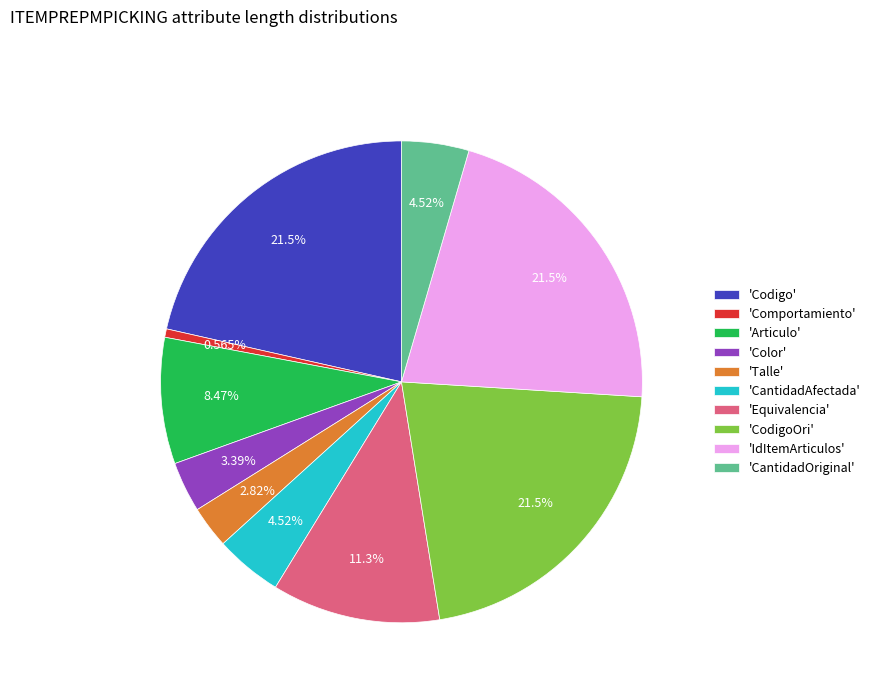

Between 'Talle' and 'Articulo', which is larger?

'Articulo'